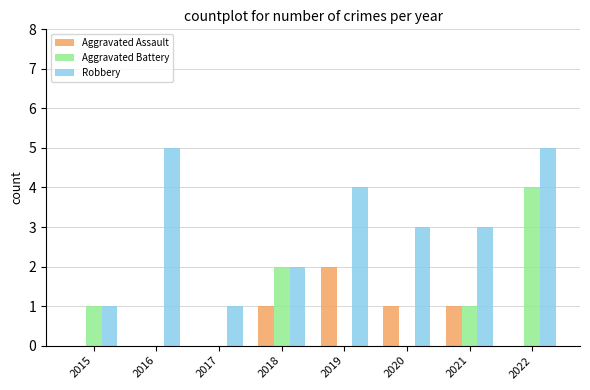

At which category is the sum across all series the highest?

2022